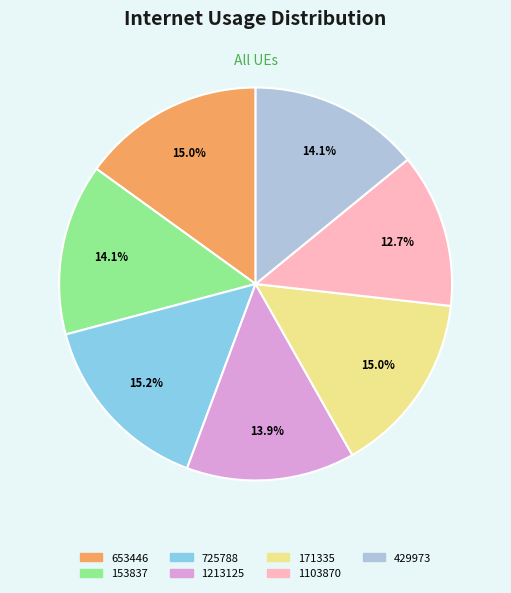

Which slice is the smallest?

1103870